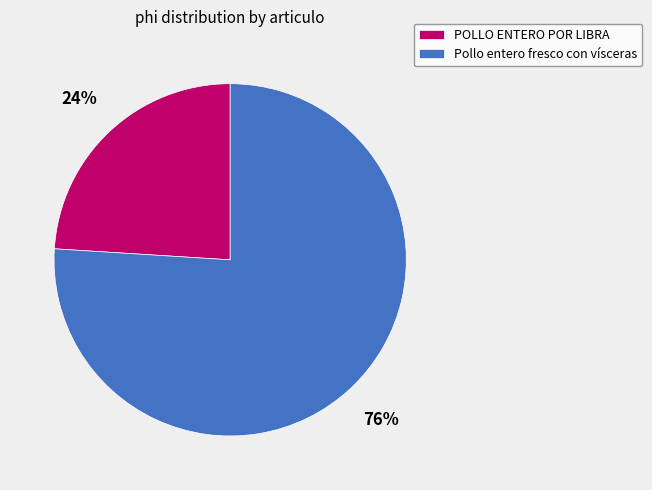

How many slices are in this pie chart?

2